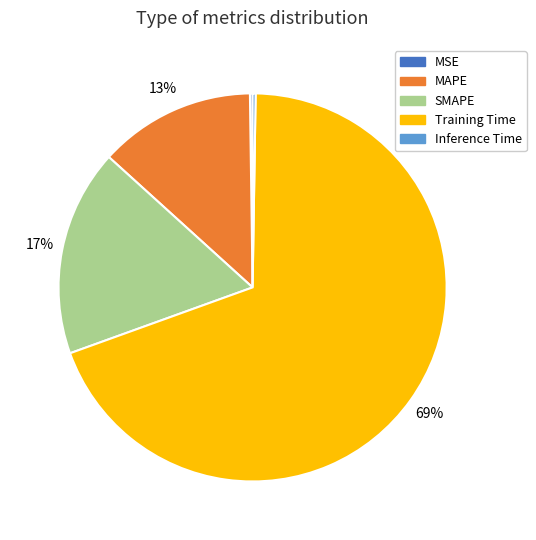

Is it true that Training Time is 69% of the pie?

True